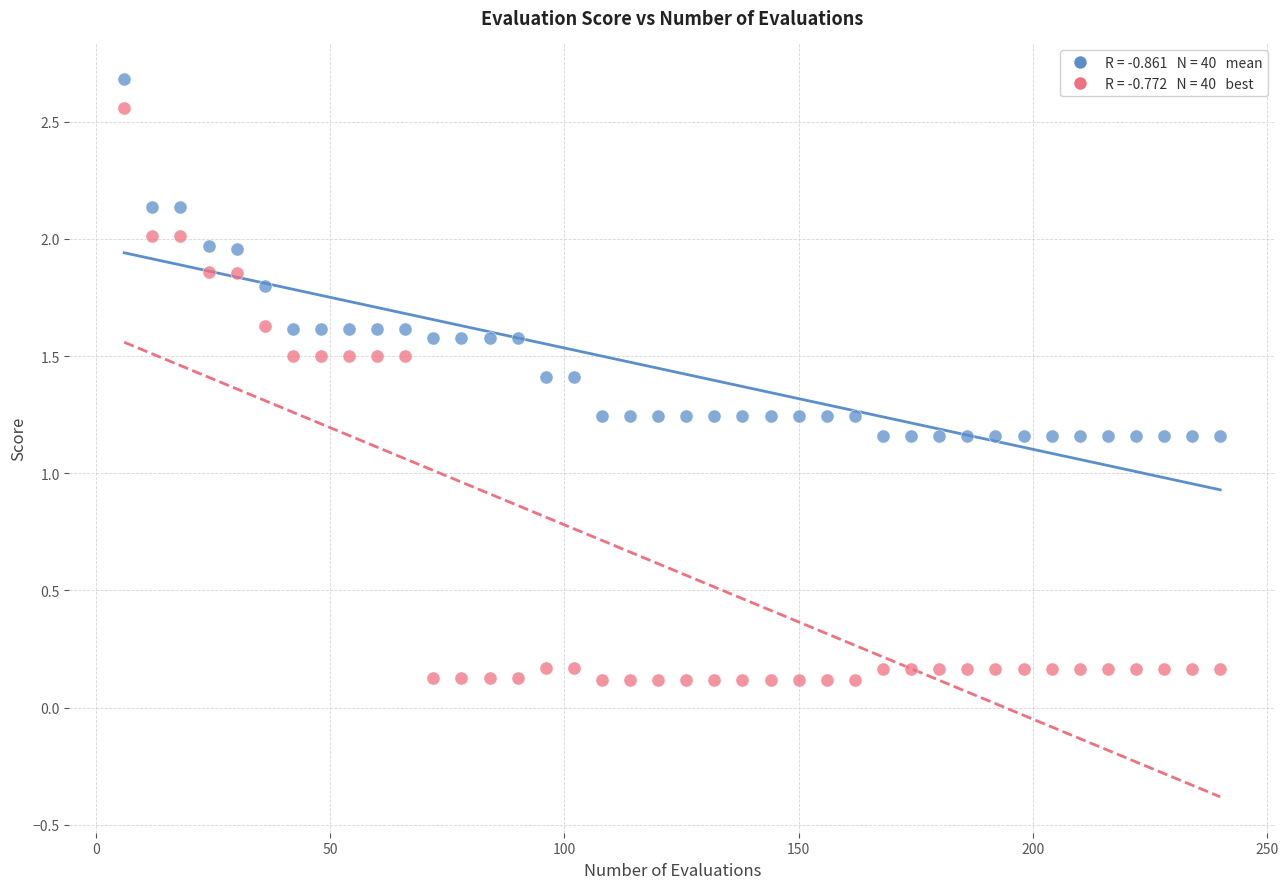

How many points are shown in the scatter plot?

80